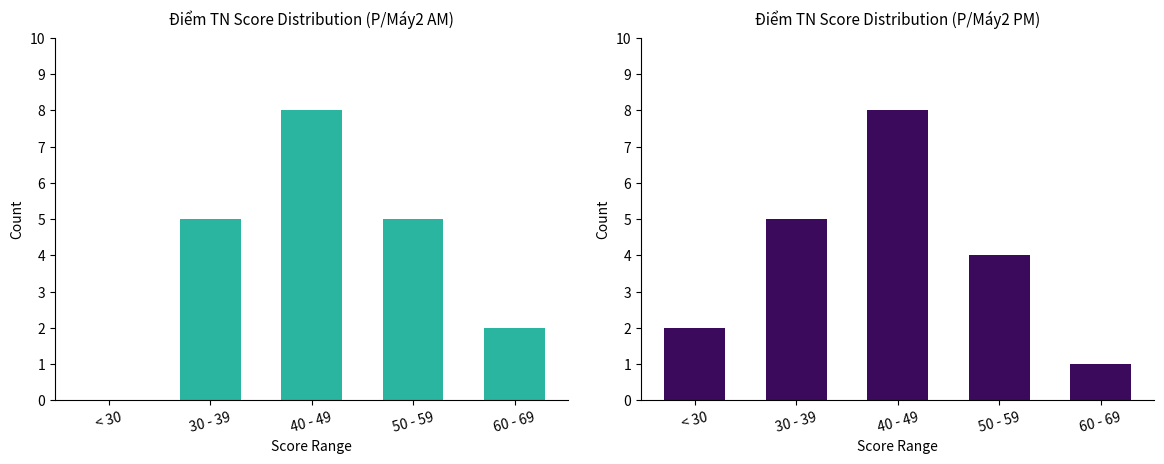

Which category has the lowest value across all series?

< 30